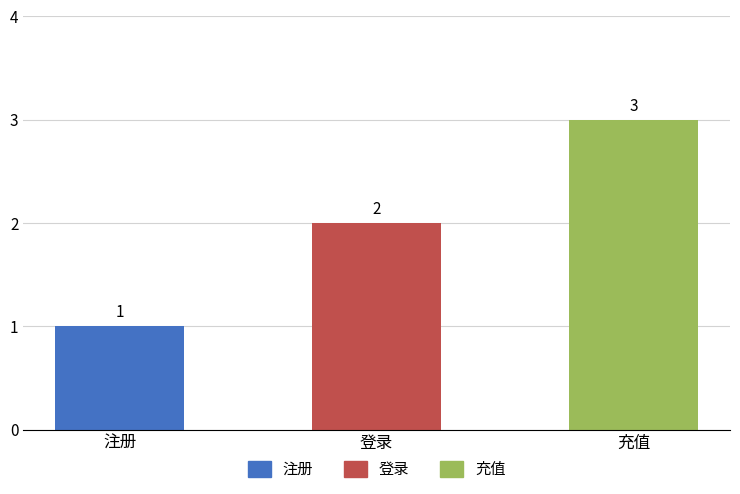

What is the greatest value displayed?

3